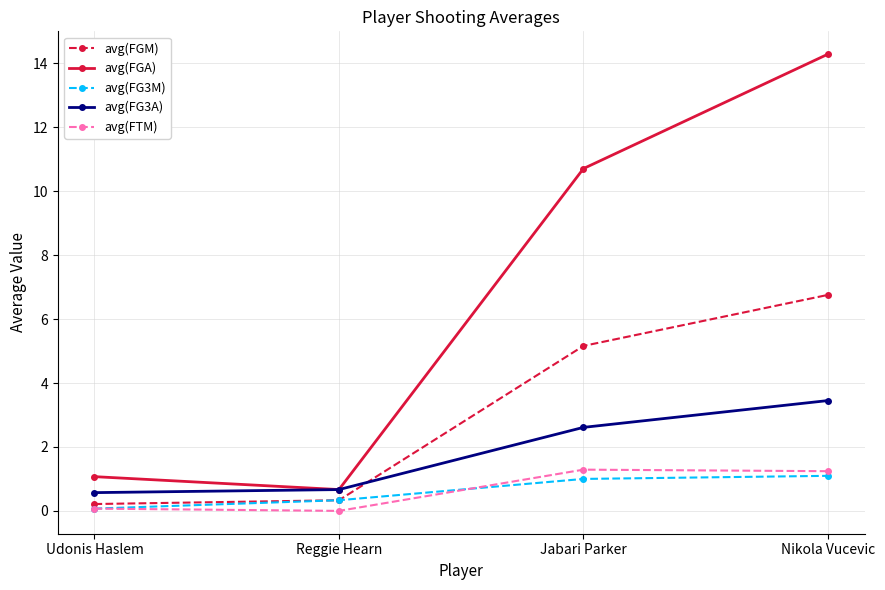

The avg(FTM) series shows -0.6 at Reggie Hearn. True or false?

False